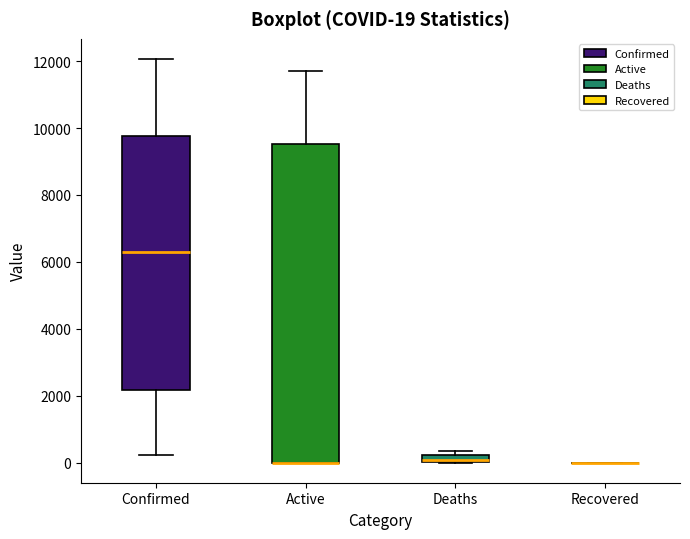

Comparing the boxes themselves (not the whiskers), which one is the tallest?

Active